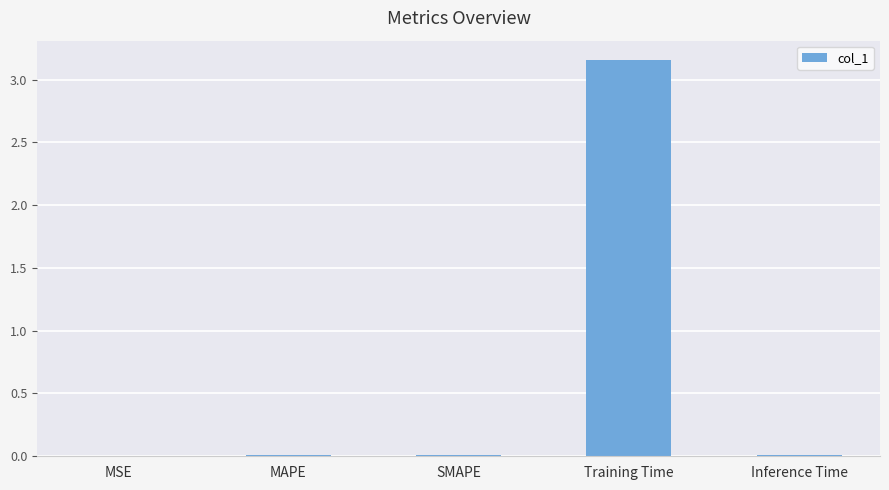

True or false: the data shows 0.0 at Inference Time.

True